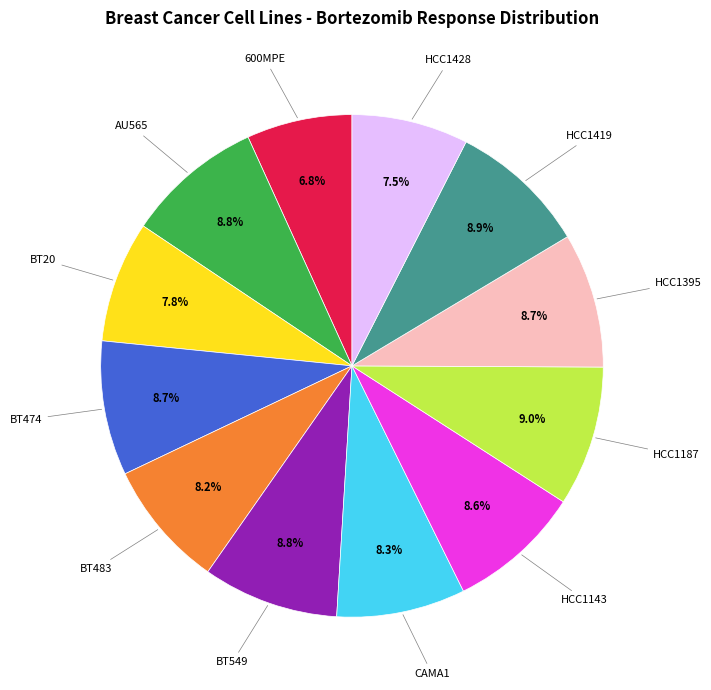

Does any single category account for the majority?

No